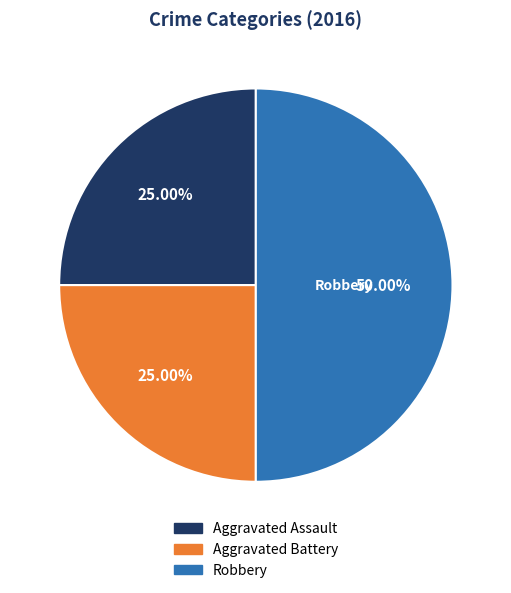

To the nearest percent, what portion does Aggravated Assault represent?

25%